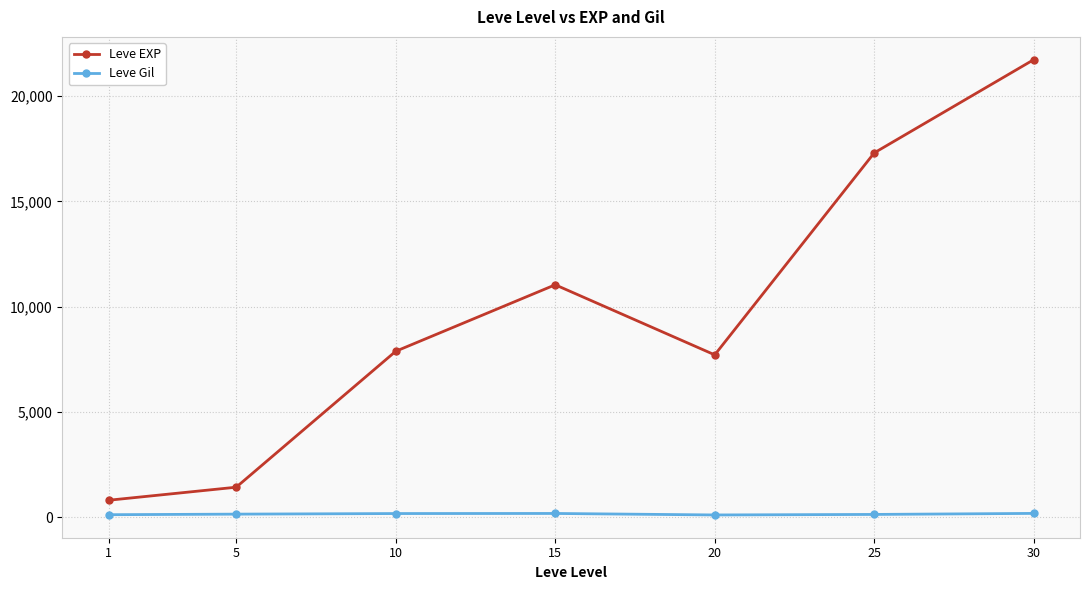

List the series in order of their overall mean, highest first.

Leve EXP, Leve Gil